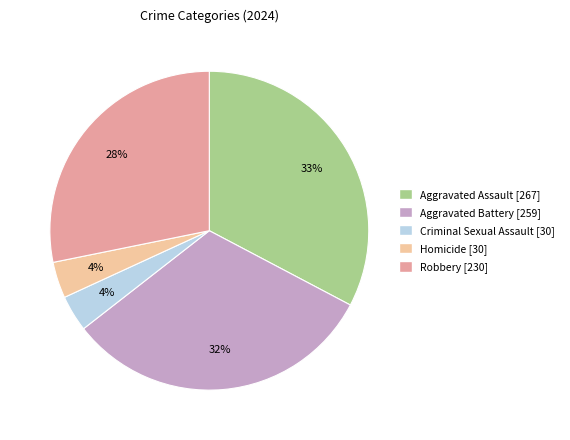

What percentage is the Aggravated Battery slice, to the nearest percent?

32%